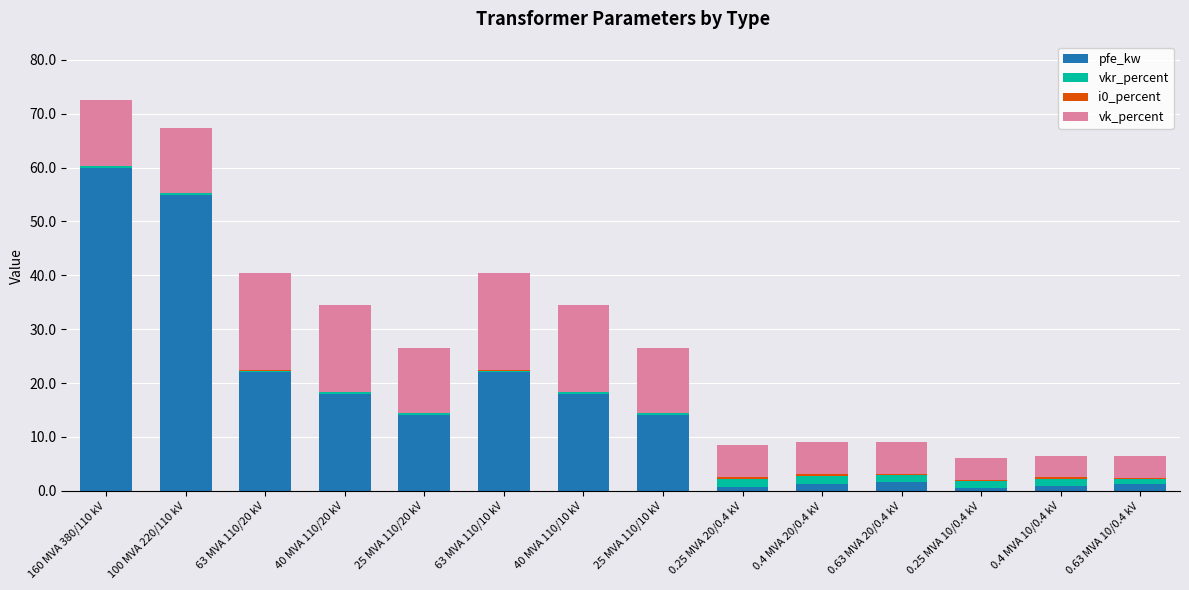

At which category is the sum across all series the highest?

160 MVA 380/110 kV